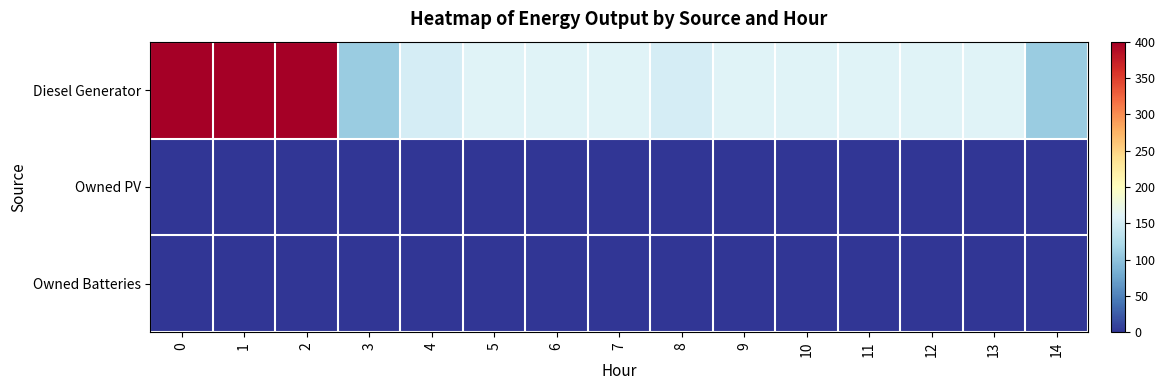

Reading right to left, list all the values displayed in this chart.

Diesel Generator: 14=109	13=160	12=160	11=160	10=160	9=160	8=152	7=160	6=160	5=160	4=152	3=109	2=400	1=400	0=400
Owned PV: 14=0	13=0	12=0	11=0	10=0	9=0	8=0	7=0	6=0	5=0	4=0	3=0	2=0	1=0	0=0
Owned Batteries: 14=0	13=0	12=0	11=0	10=0	9=0	8=0	7=0	6=0	5=0	4=0	3=0	2=0	1=0	0=0